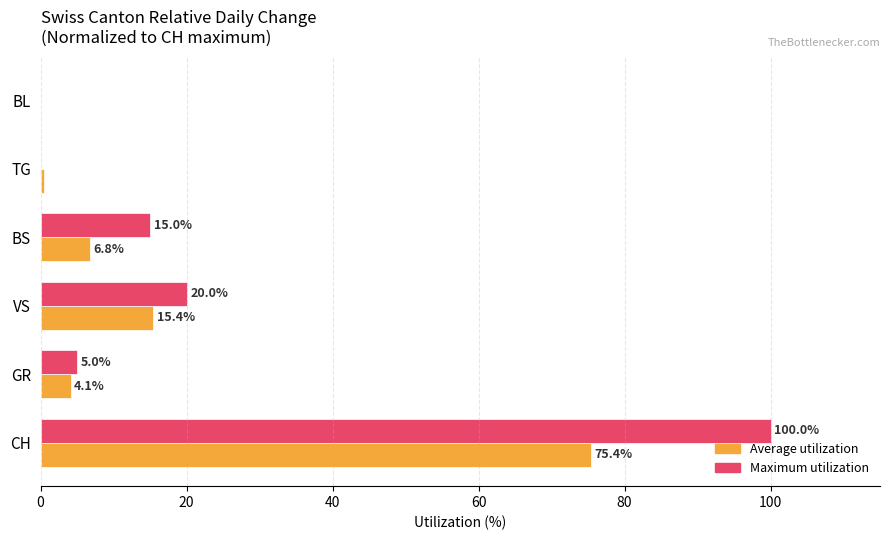

Which series has the largest total across all categories?

Maximum utilization